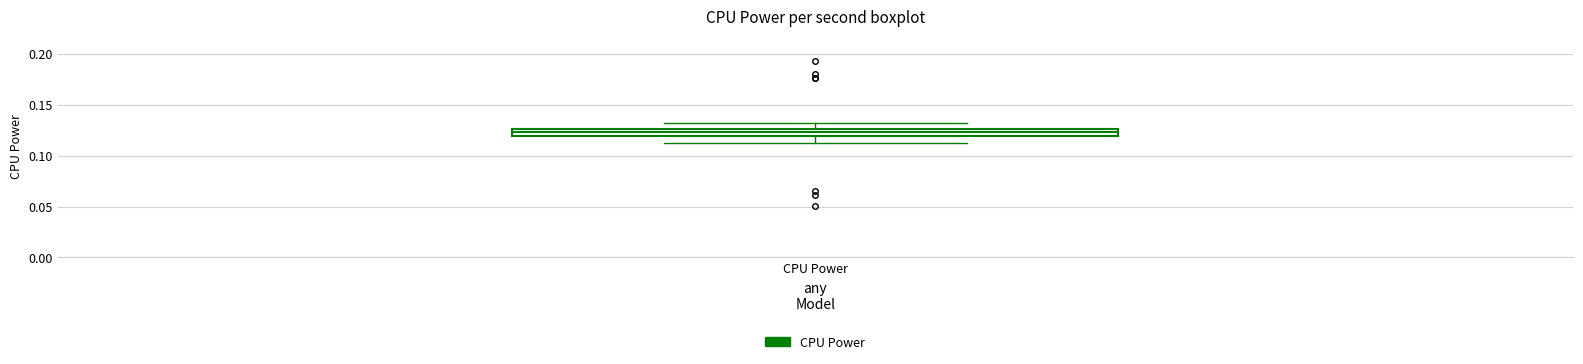

Where does the upper whisker of the box for CPU Power end on the y-axis? The values are not printed on the chart, so give them approximately, as read against the axis.

0.130